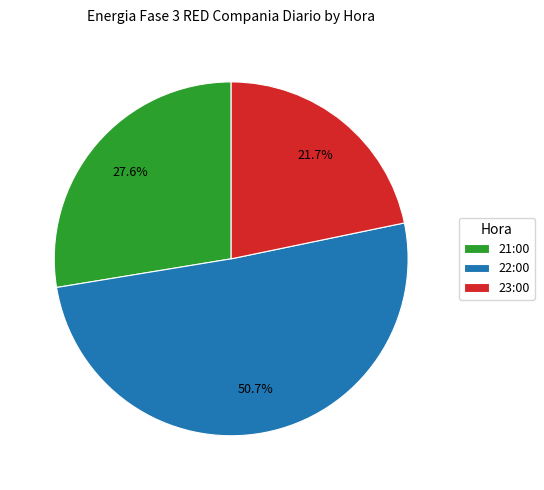

Count the number of slices in the pie.

3